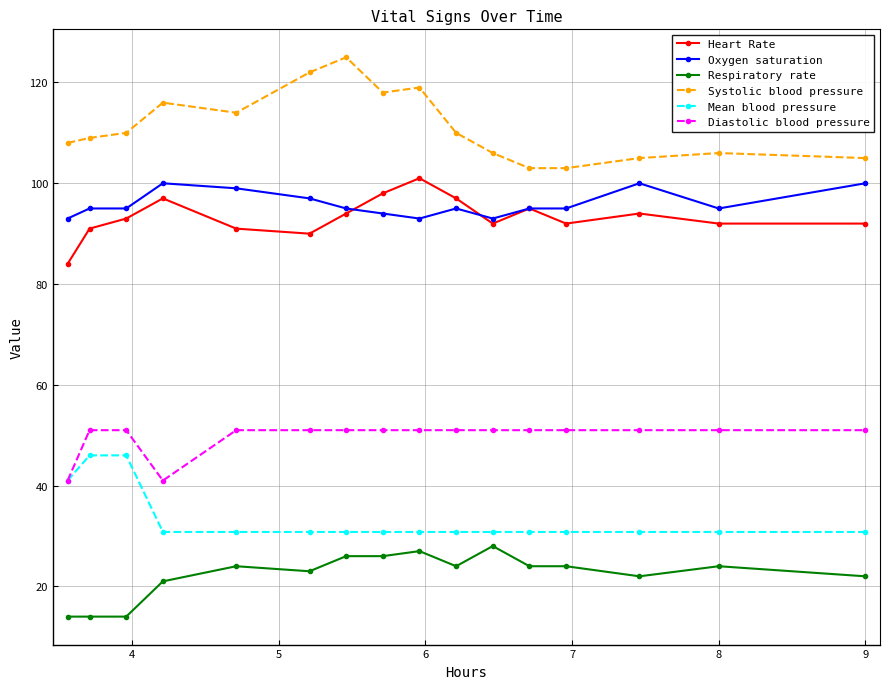

True or false: Oxygen saturation and Mean blood pressure intersect in this chart.

False